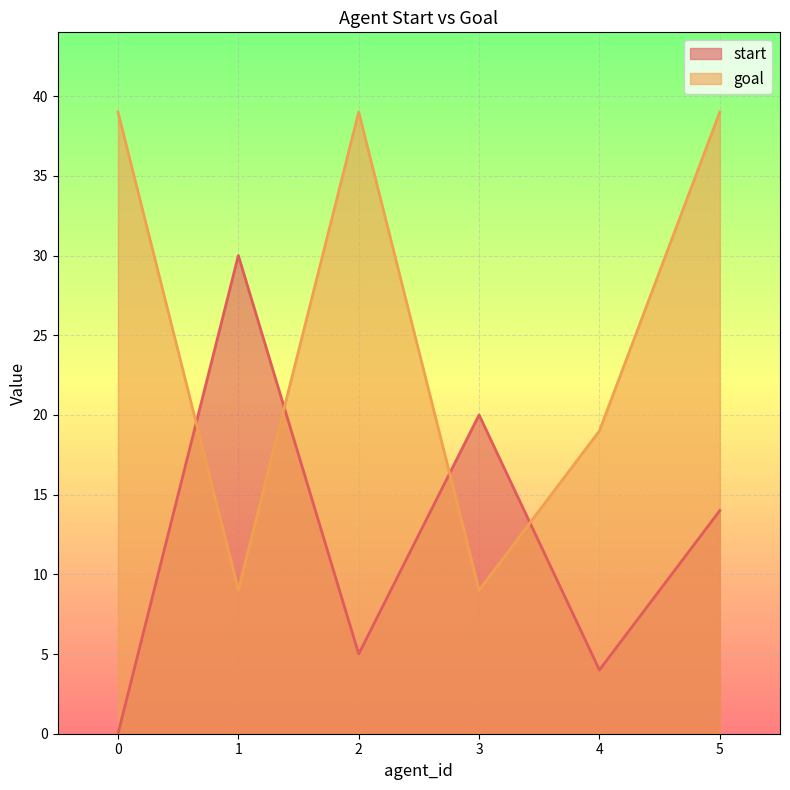

What is the value of the start point at the 4th from the left?

20